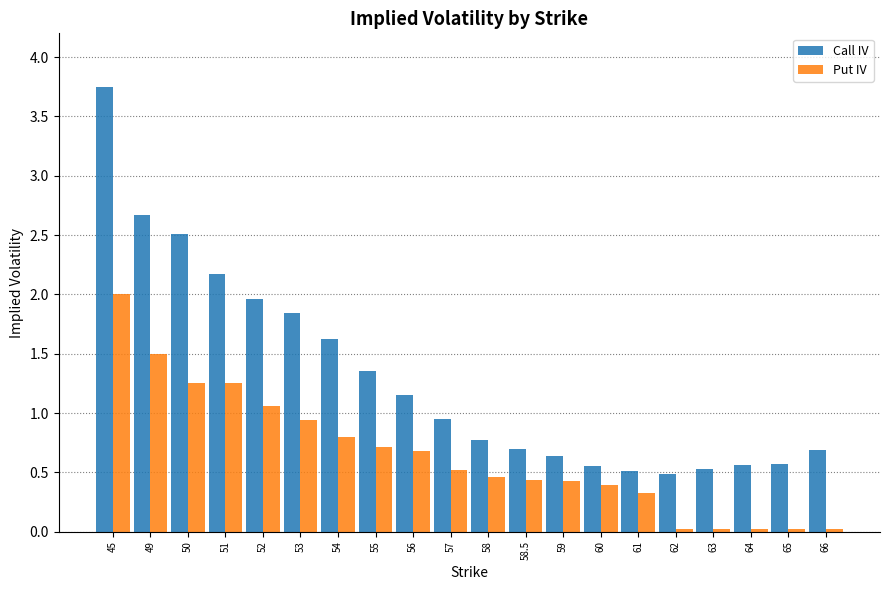

Is it true that Put IV equals 0.9 at 53?

True